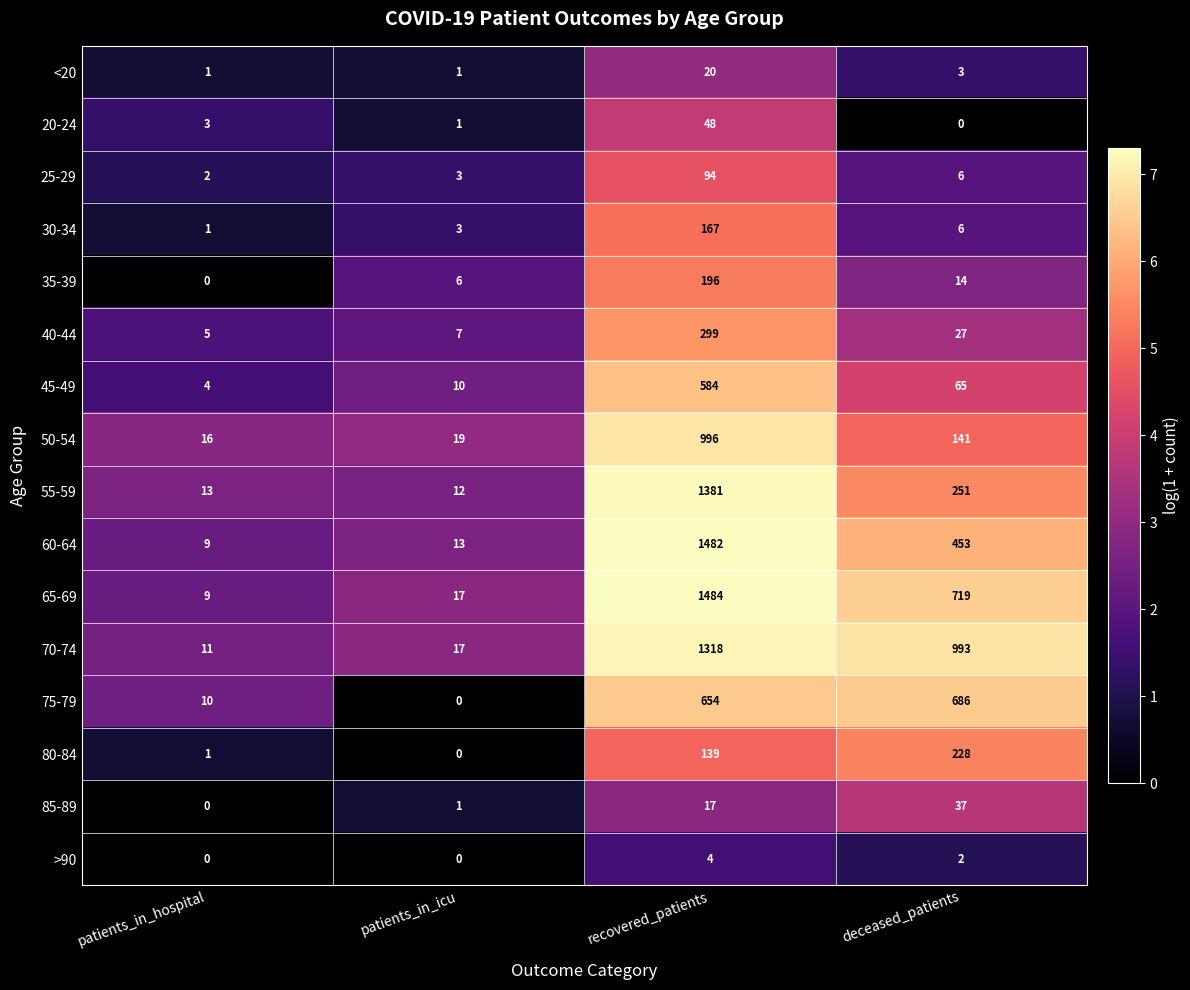

Count the number of data series in this chart.

16